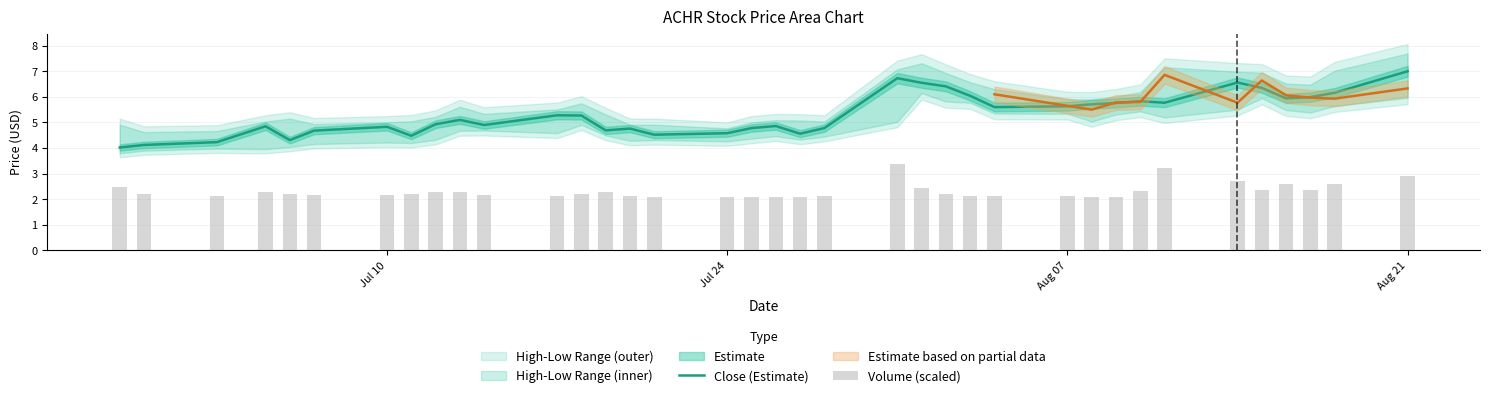

Does the chart contain stacked bars?

No